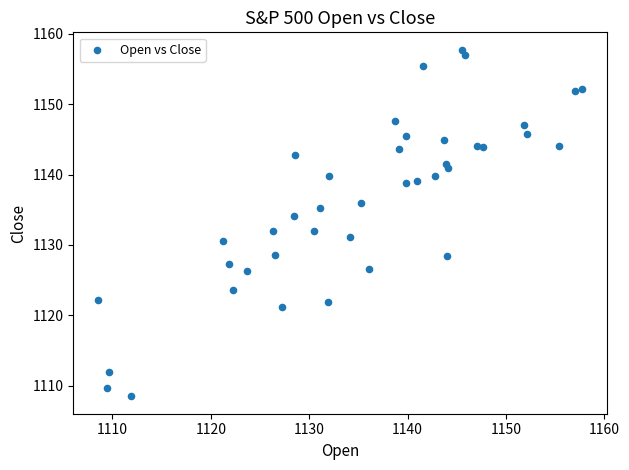

What is the range of Y values (max minus min)?

49.3